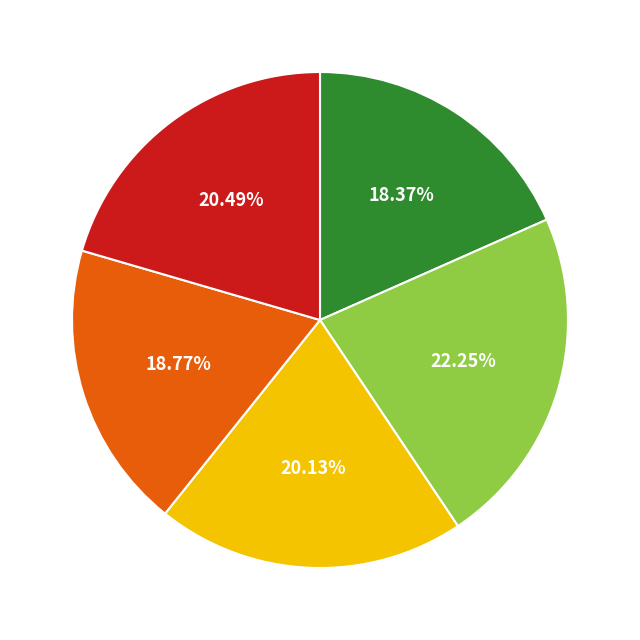

Is there any slice that represents more than half of the pie?

No